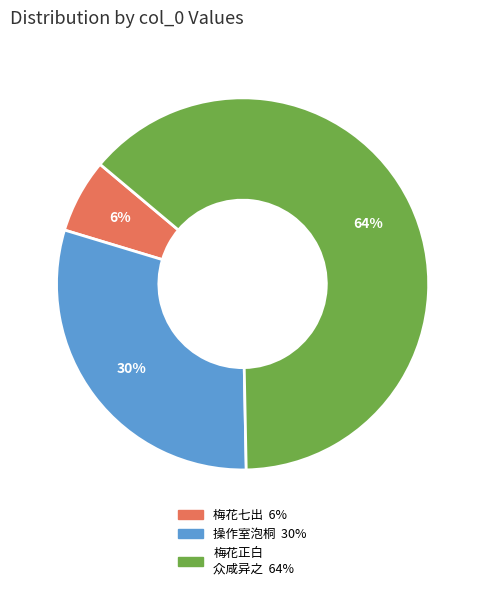

How many slices are in this pie chart?

3